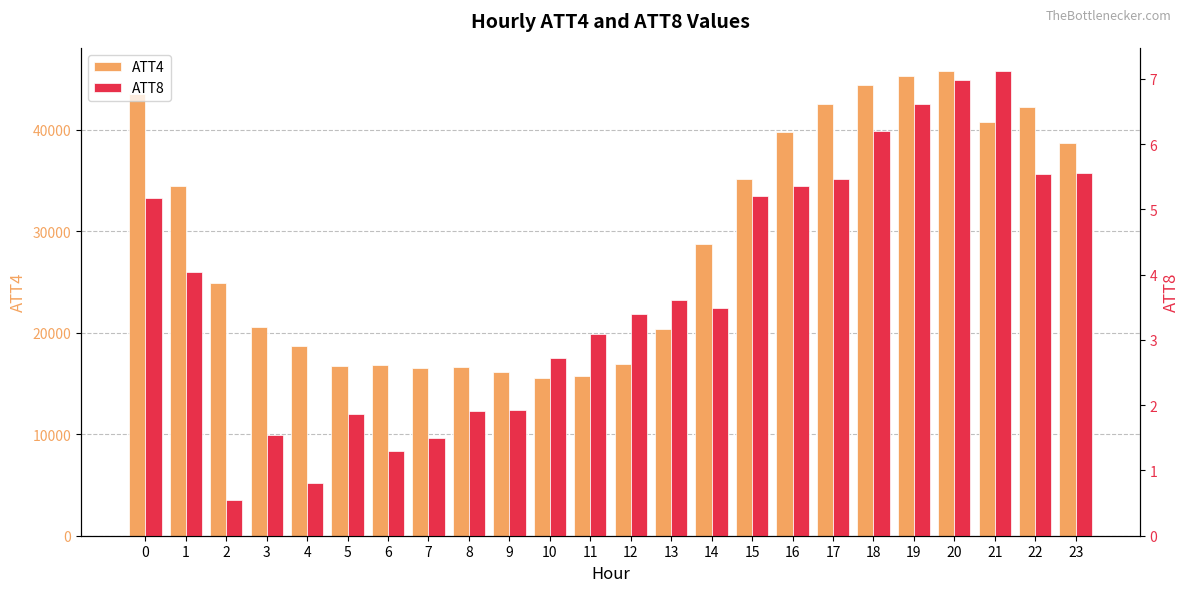

At which category is the sum across all series the highest?

20